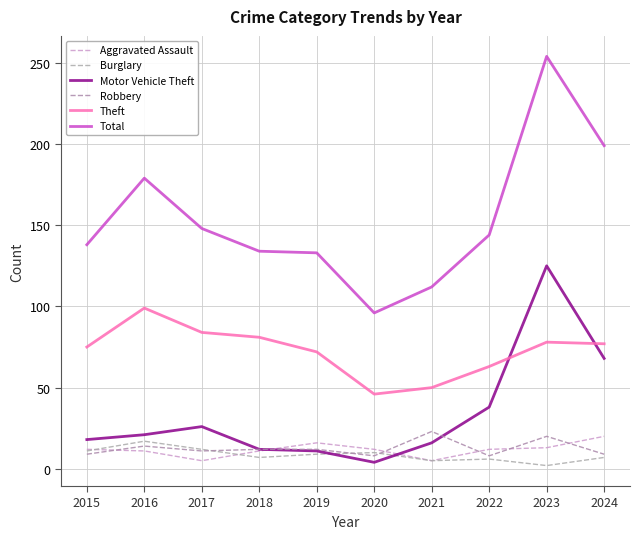

Rank the categories by Burglary value from lowest to highest.

2023, 2021, 2022, 2018, 2024, 2019, 2020, 2015, 2017, 2016